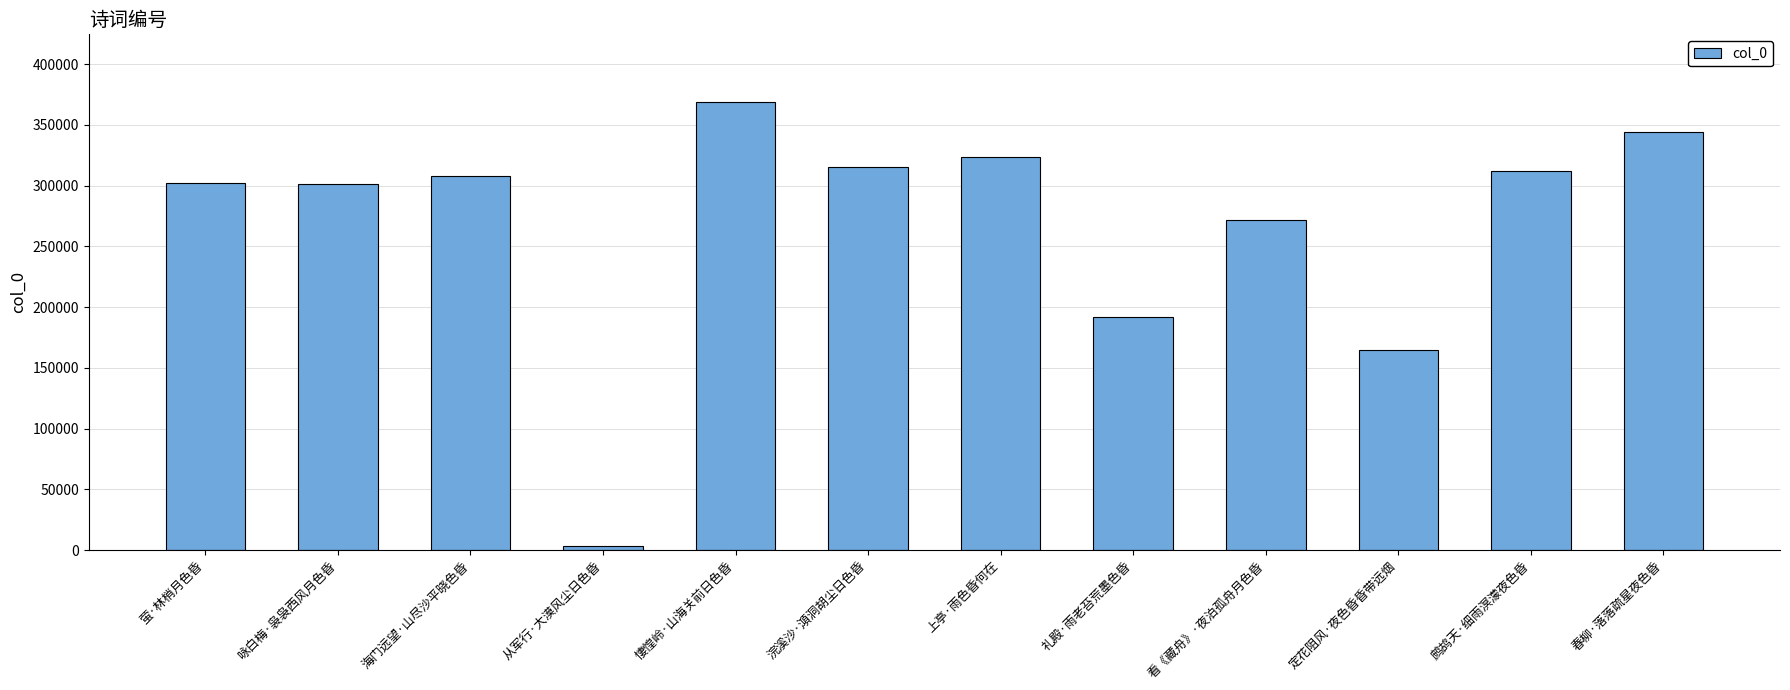

What is the value of the 5th bar from the left?

369258